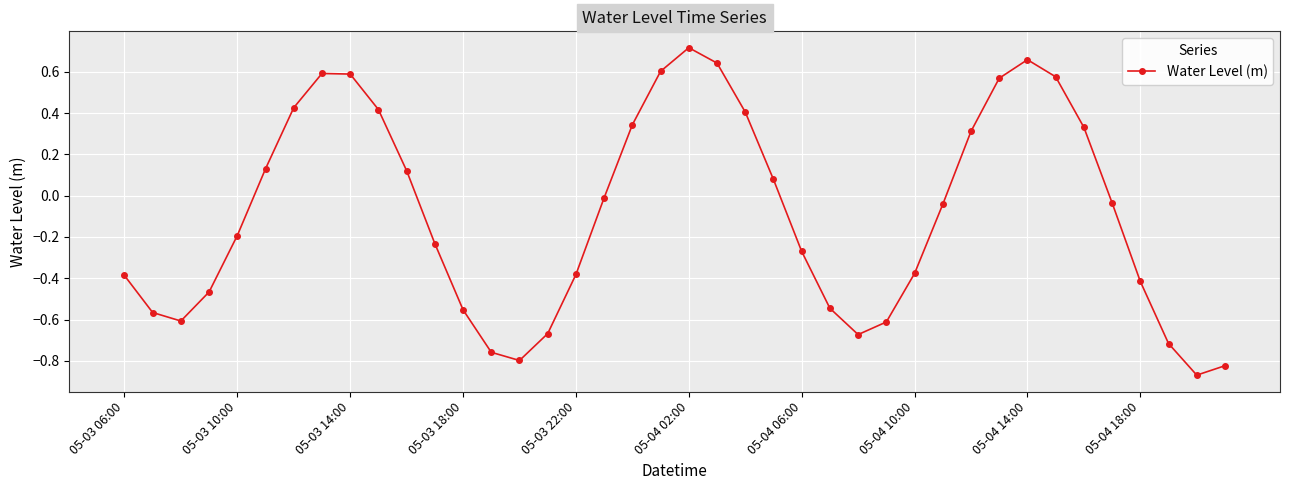

How many interior local valleys (lower than both neighbors) does the data have?

4